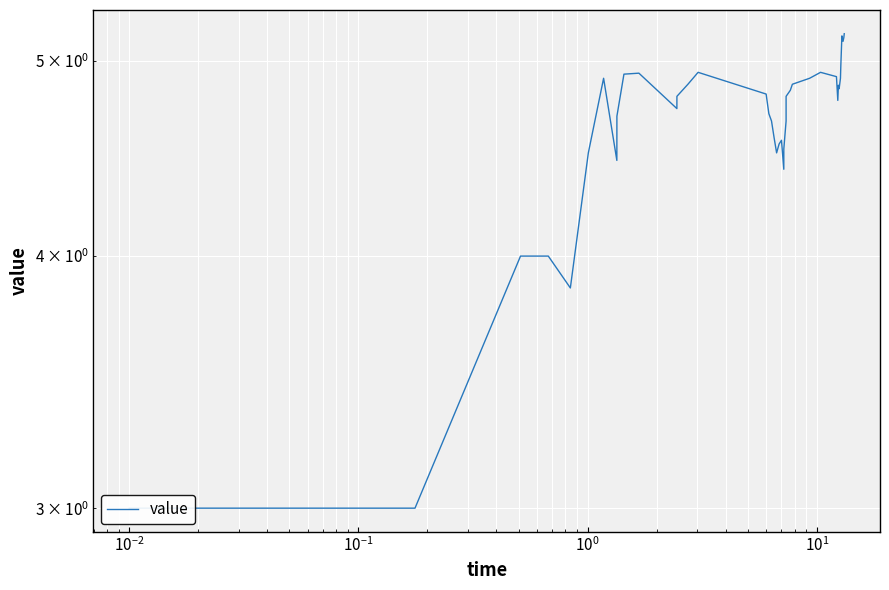

The chart shows a value of 1.5 at 11. True or false?

False